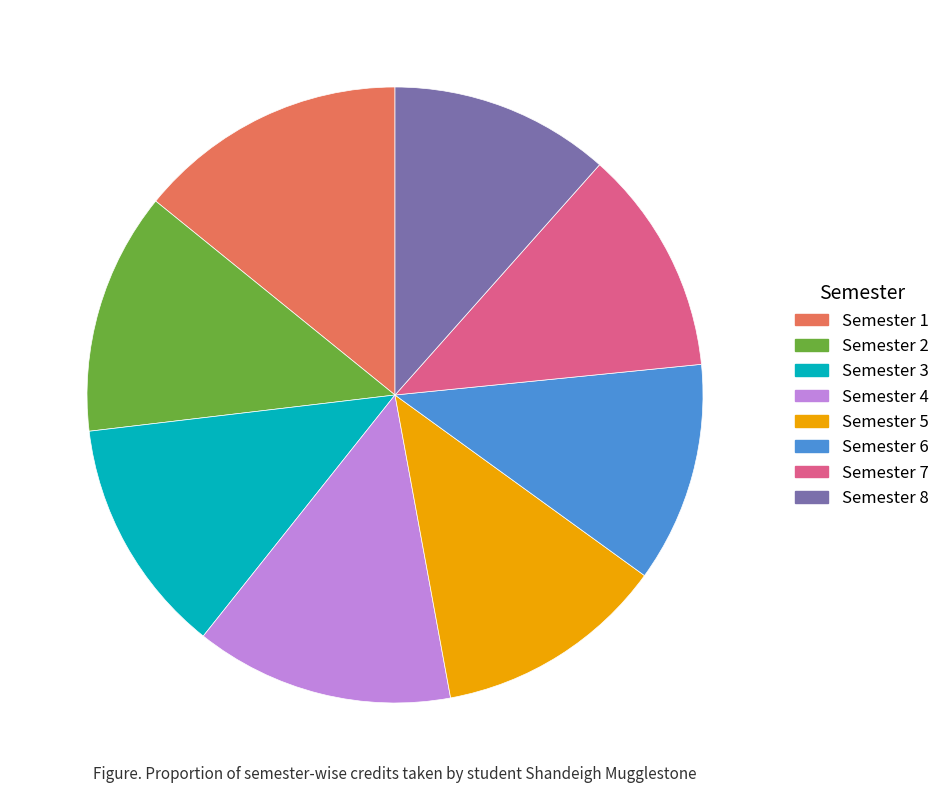

How many segments does this pie chart have?

8